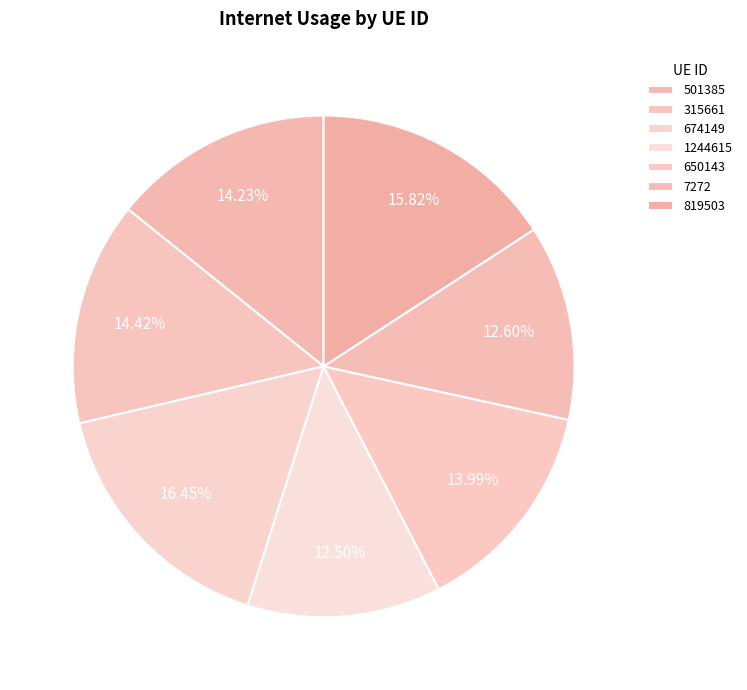

To the nearest percent, what is the difference between the 501385 and 819503 slice percentages?

2%